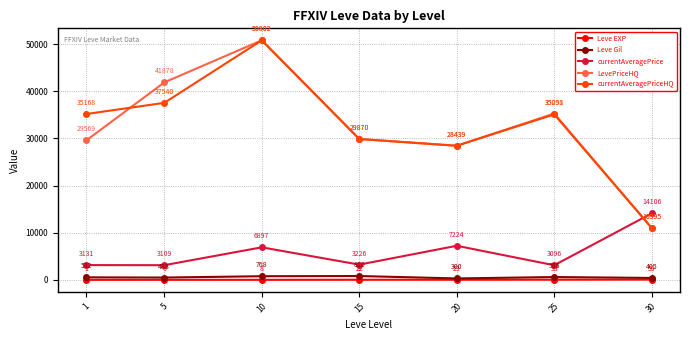

True or false: Leve Gil and LevePriceHQ cross at least once.

False